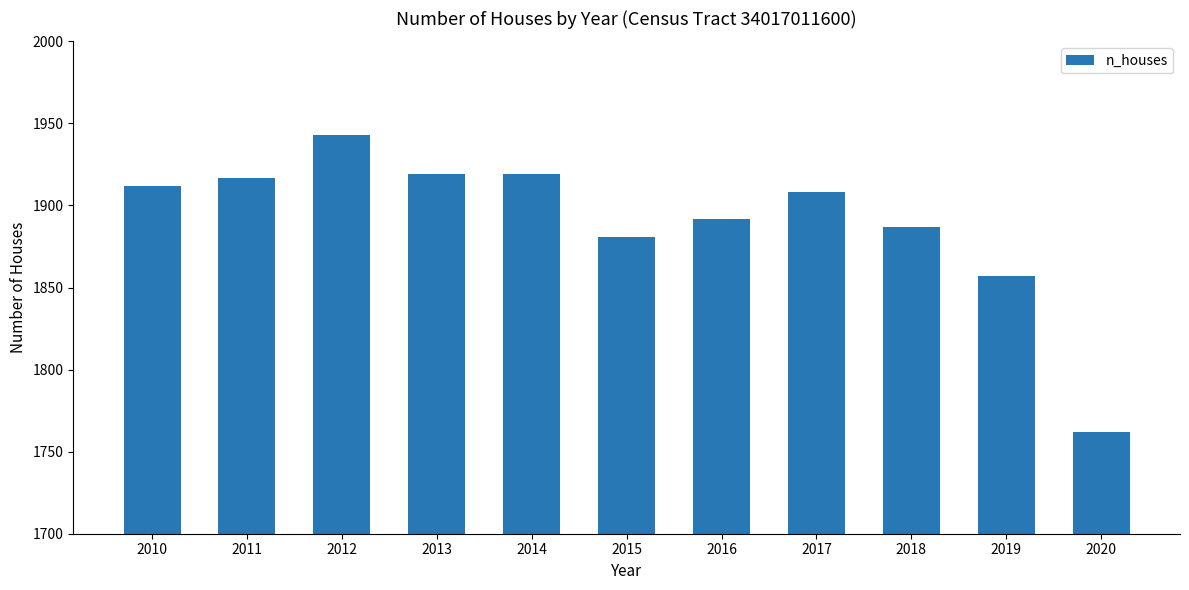

Where is the data nearest to the value 1852?

2019